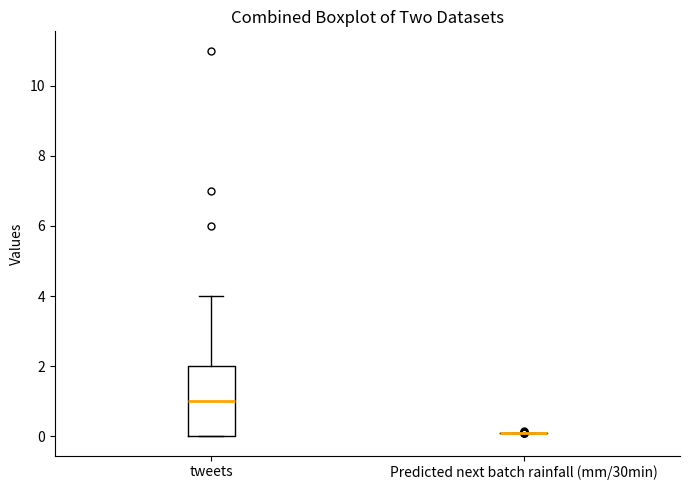

Reading left to right, read every box against the y-axis: the position of its median line, the range the box covers, and the ends of its whiskers. The values are not printed on the chart, so give them approximately, as read against the axis.

tweets: median 1, box 0 to 2, whiskers 0 to 4
Predicted next batch rainfall (mm/30min): box collapsed to a line at 0, whiskers 0 to 0